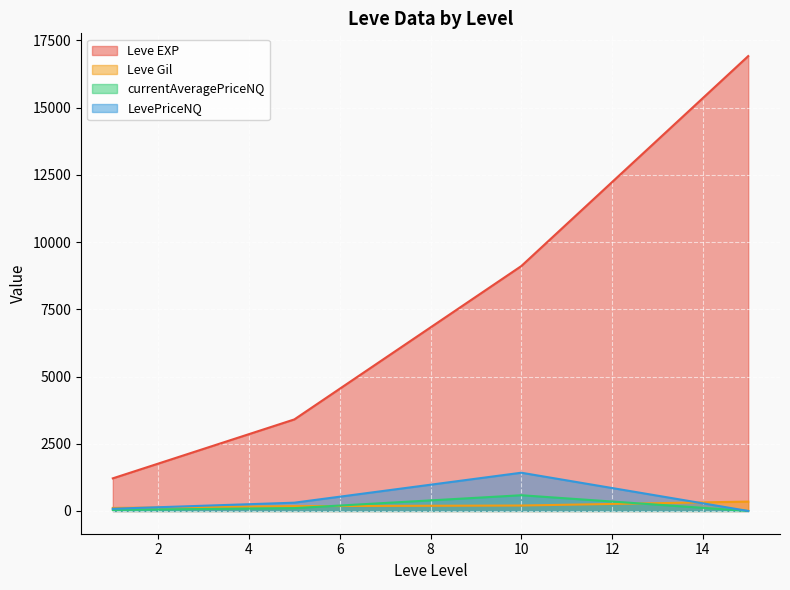

What is the highest value of the Leve EXP series?

16915.0